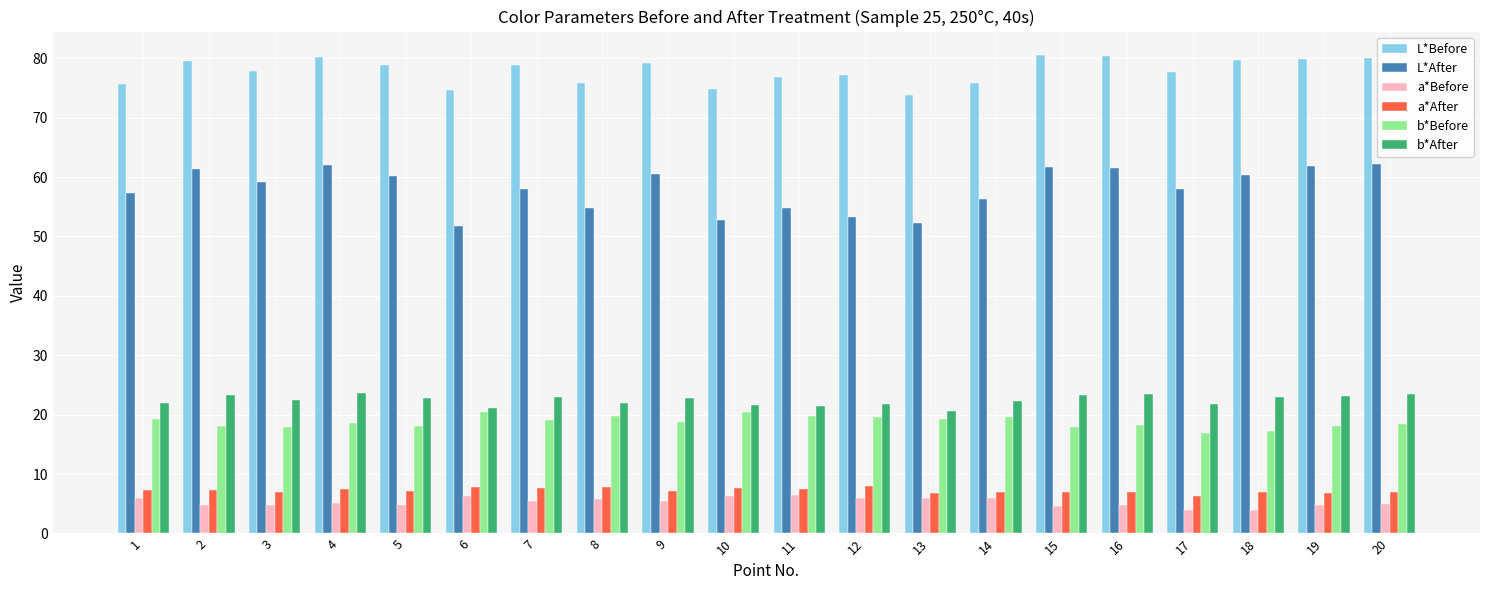

What is the greatest value displayed?

80.5